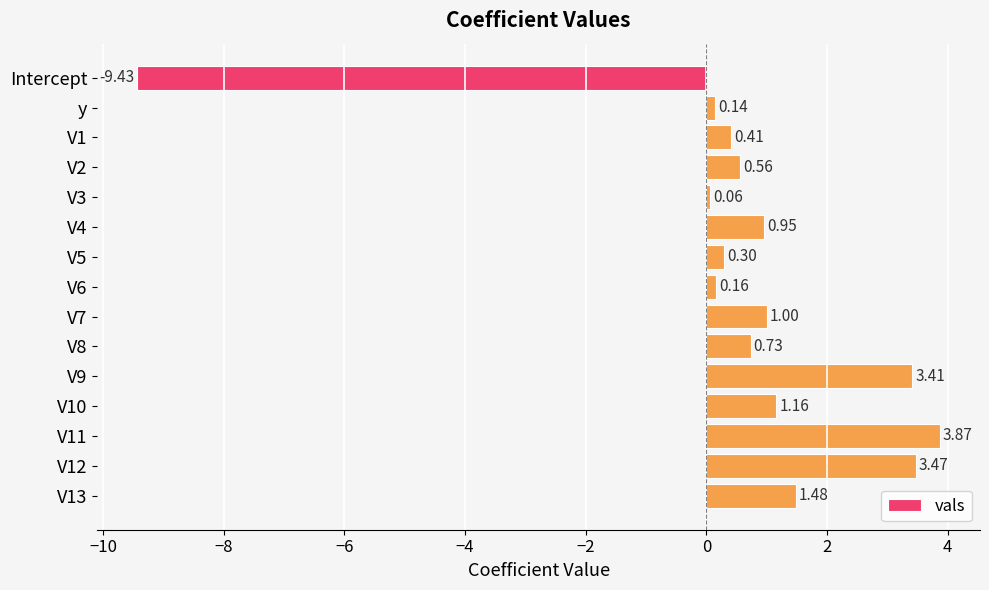

What is the ratio of the value at V9 to the value at V10?

2.9